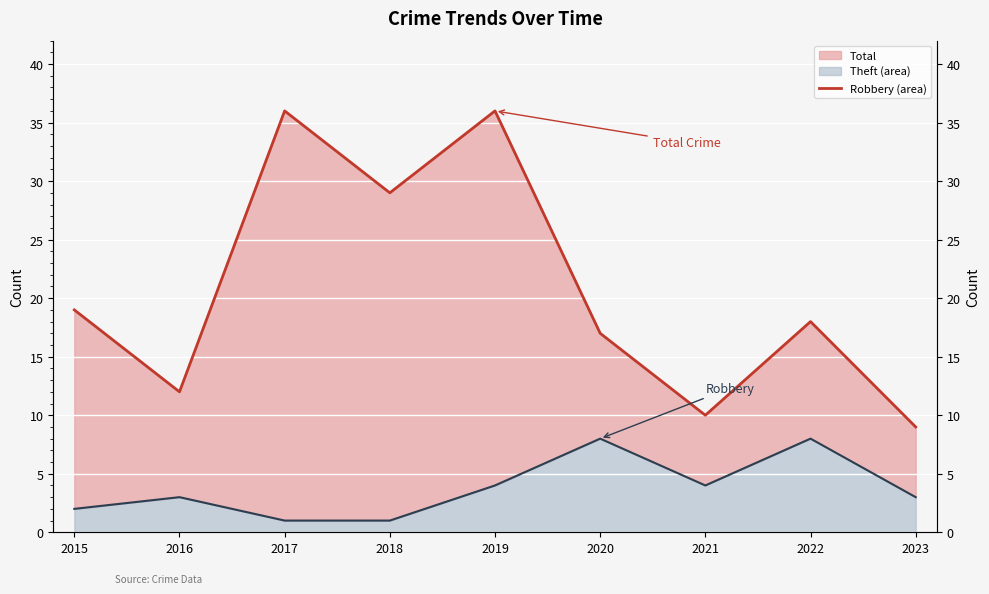

Reading right to left, extract all data points from this chart.

Total: 9	18	10	17	36	29	36	12	19
Robbery (line): 3	8	4	8	4	1	1	3	2